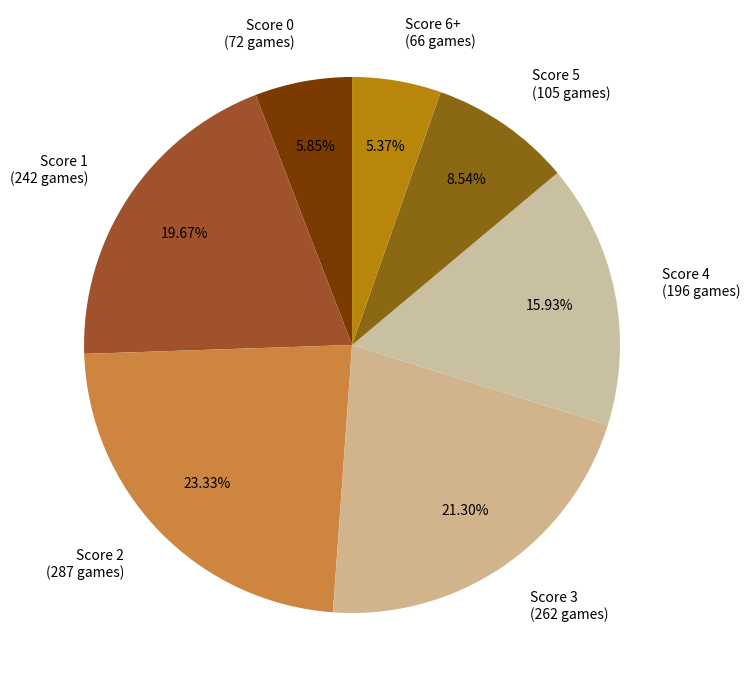

How many slices are in this pie chart?

7